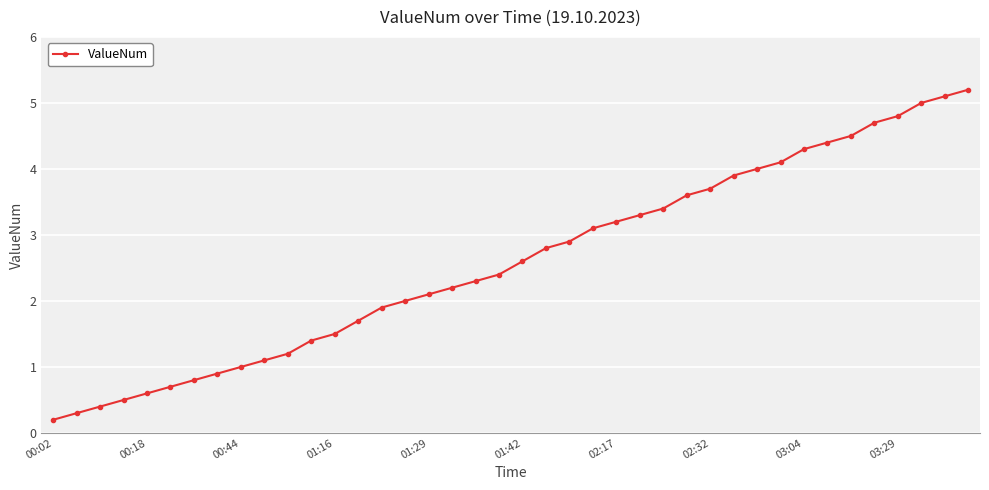

What is the greatest value displayed?

5.2